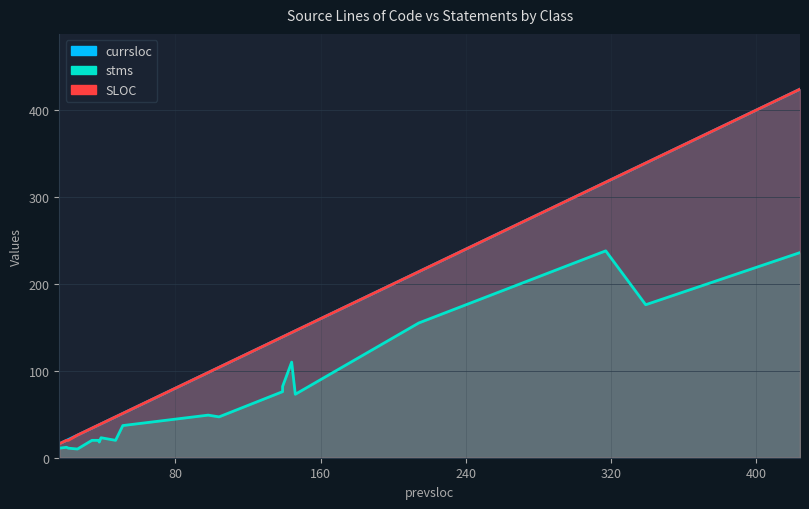

True or false: currsloc and SLOC cross at least once.

False